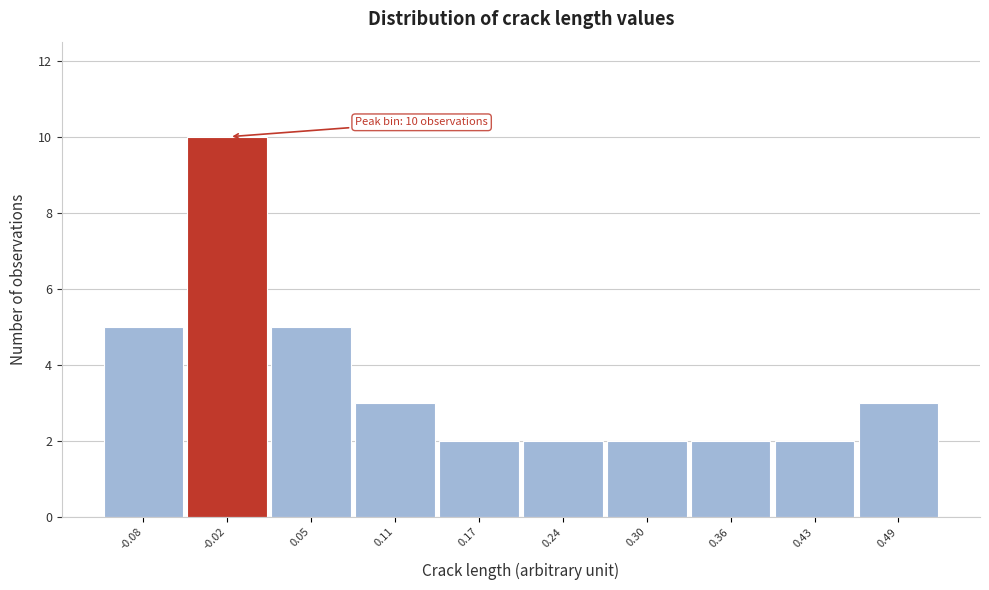

Reading left to right, what are all the values shown in this chart?

5	10	5	3	2	2	2	2	2	3